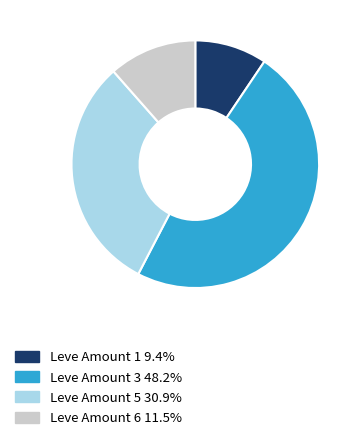

Is there any slice that represents more than half of the pie?

No